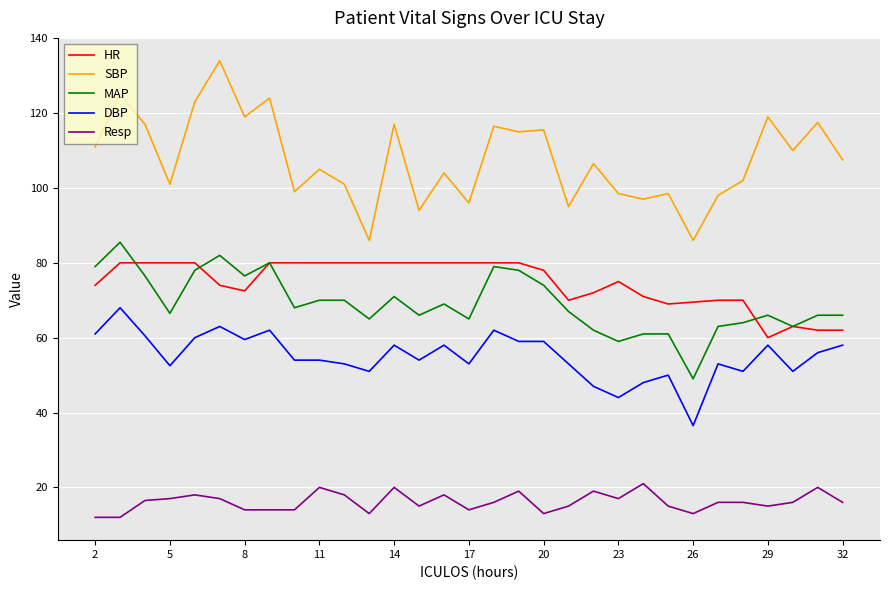

True or false: DBP and MAP cross at least once.

False